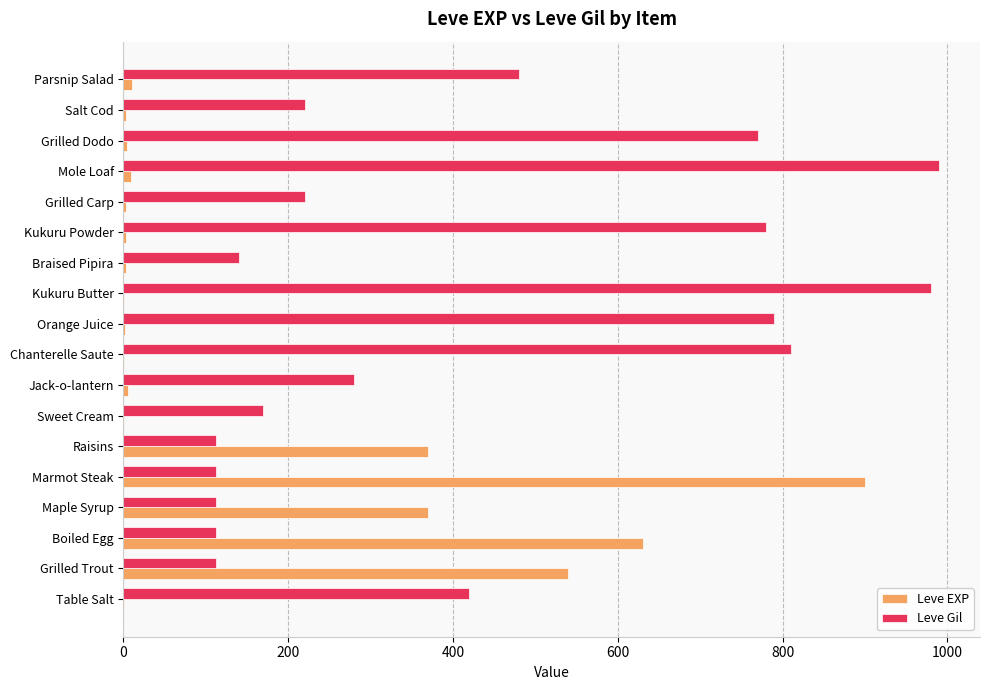

At which label is Leve Gil closest to 551?

Parsnip Salad